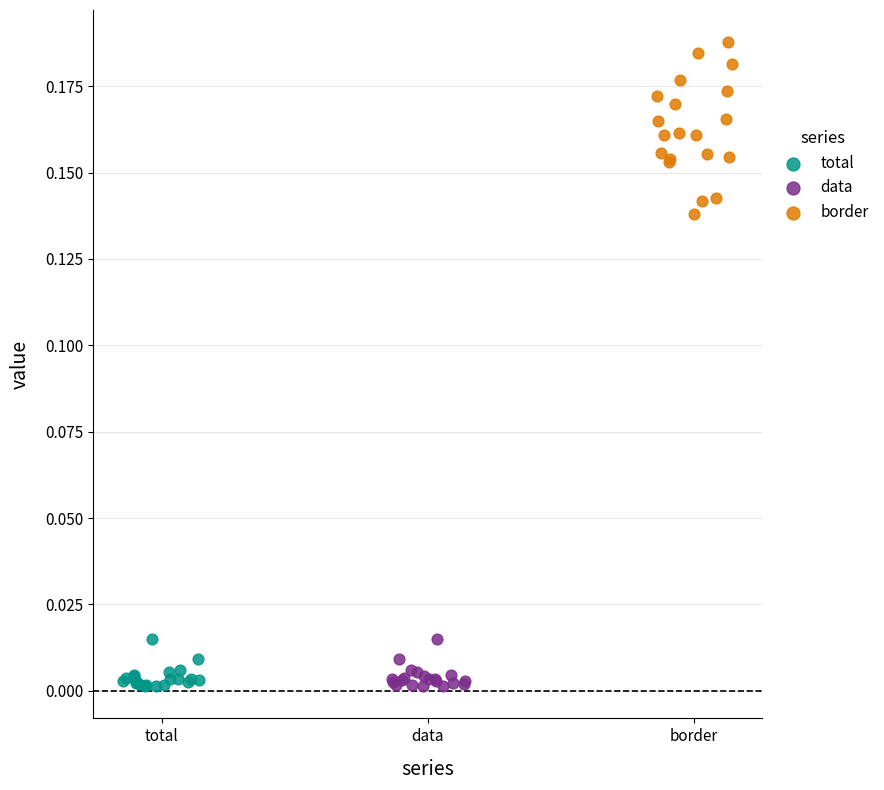

Which series has the widest spread of Y values?

border